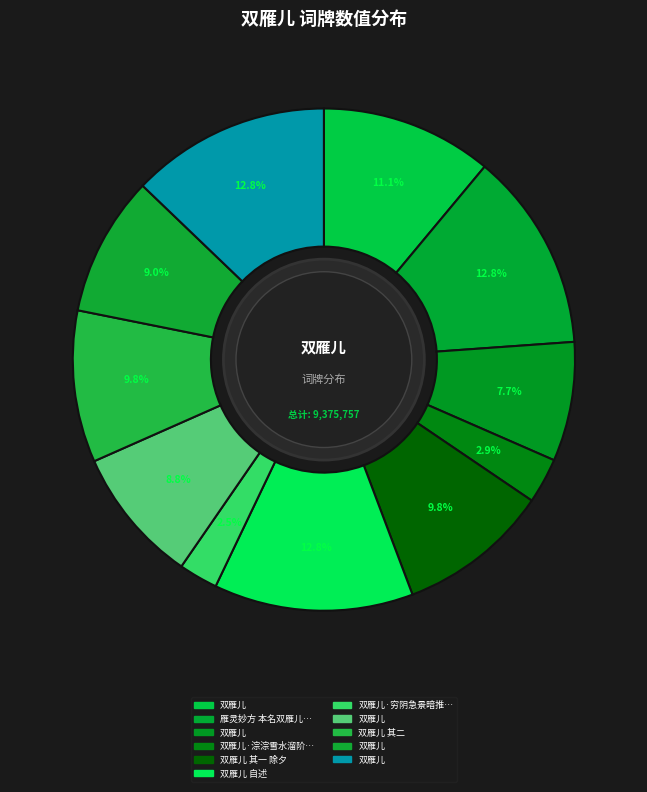

How many slices are in this pie chart?

11